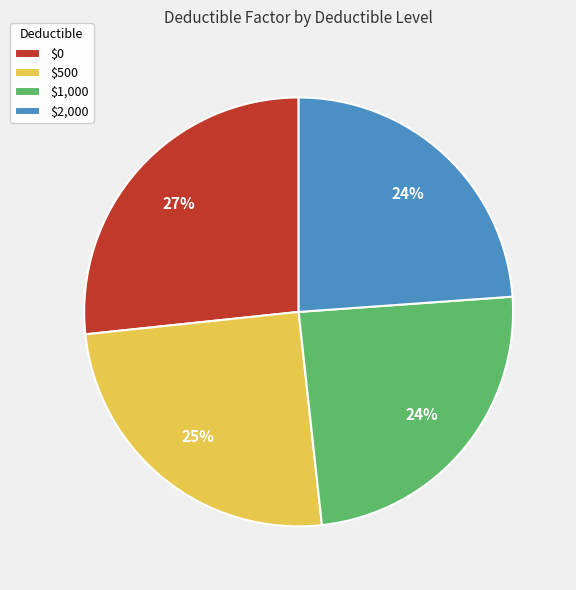

Is the sum of $2,000 and $1,000 greater than half?

No